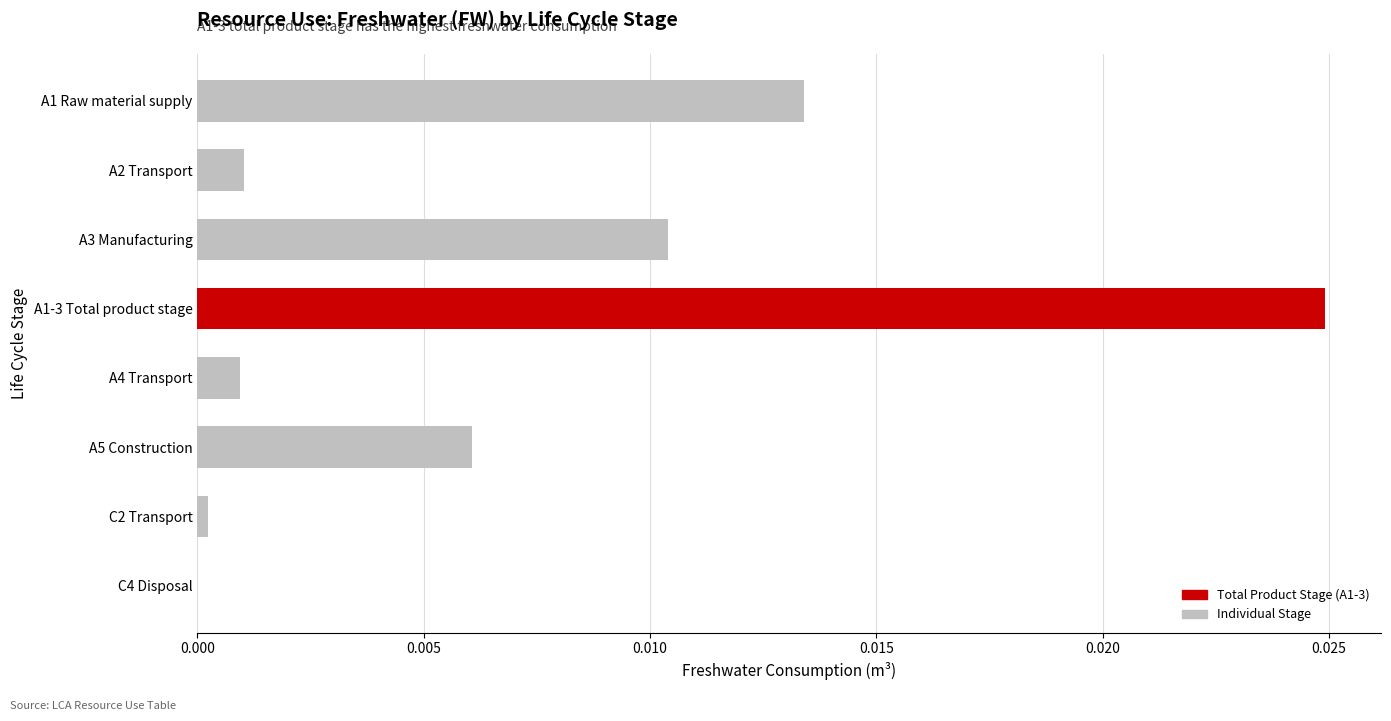

At which category does the chart reach its peak across all series?

A1-3 Total product stage